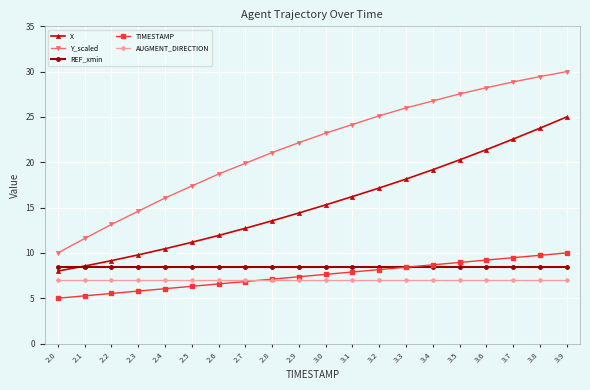

What is the difference between the highest and lowest values at 2.5?

11.1